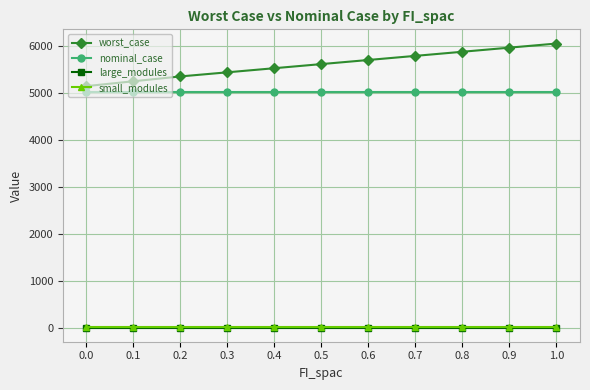

What is the total value across all series at 0.8?

10888.5